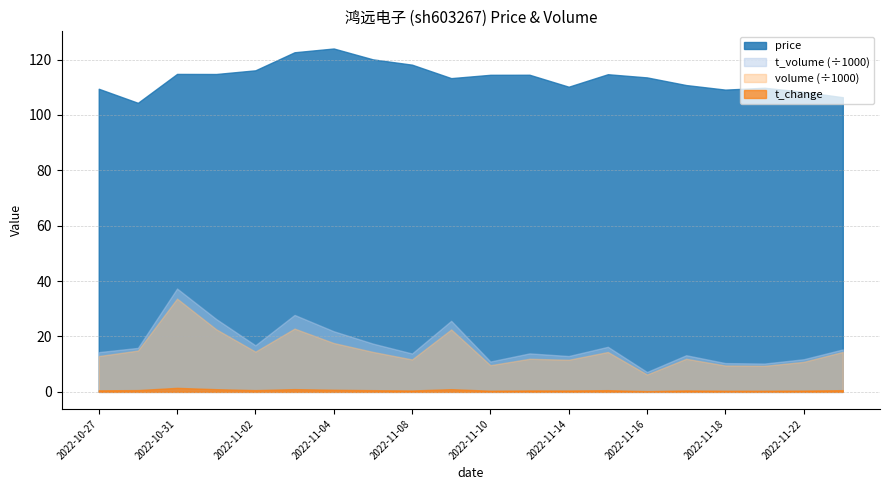

What is the lowest value of the t_volume series?

7179.0